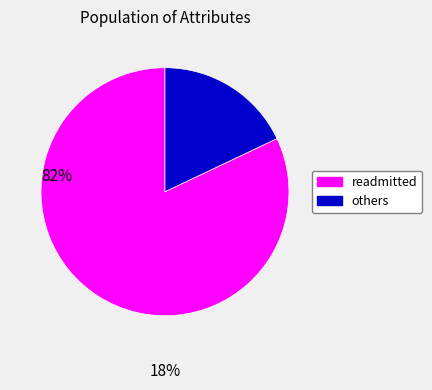

Is there any slice that represents more than half of the pie?

Yes